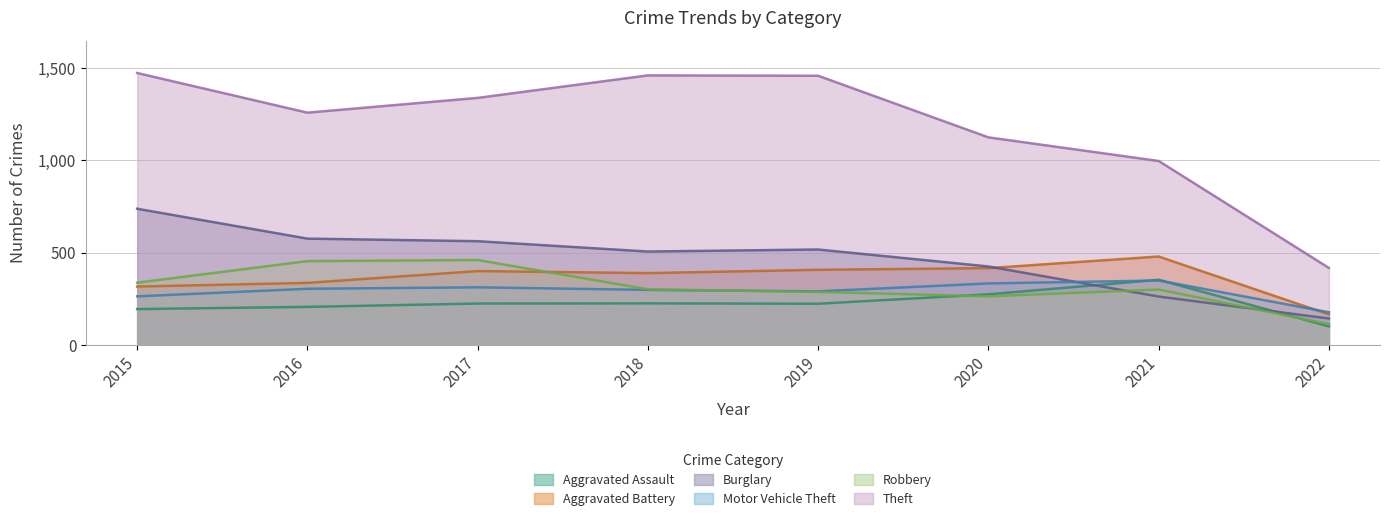

How many interior local valleys does the Theft series have?

1